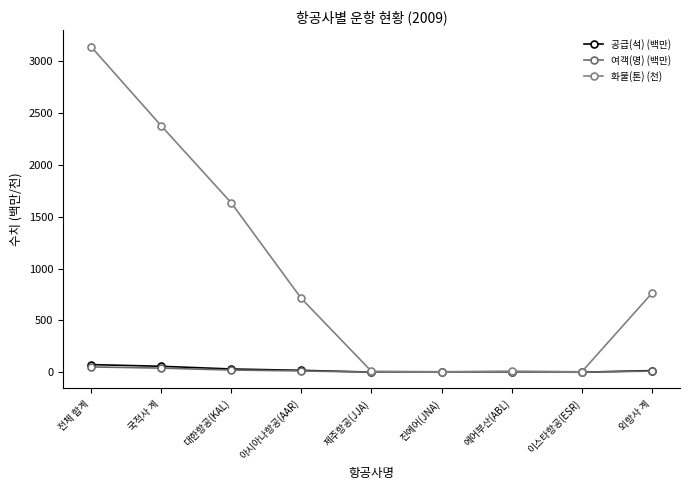

Reading left to right, transcribe all the data shown in this chart.

공급(석) (백만): 전체 합계=74.3	국적사 계=58.0	대한항공(KAL)=32.0	아시아나항공(AAR)=18.9	제주항공(JJA)=2.0	진에어(JNA)=1.8	에어부산(ABL)=2.1	이스타항공(ESR)=1.2	외항사 계=16.3
여객(명) (백만): 전체 합계=52.0	국적사 계=40.4	대한항공(KAL)=21.9	아시아나항공(AAR)=13.3	제주항공(JJA)=1.5	진에어(JNA)=1.2	에어부산(ABL)=1.4	이스타항공(ESR)=1.0	외항사 계=11.6
화물(톤) (천): 전체 합계=3140.9	국적사 계=2378.1	대한항공(KAL)=1634.6	아시아나항공(AAR)=712.0	제주항공(JJA)=9.7	진에어(JNA)=5.6	에어부산(ABL)=11.2	이스타항공(ESR)=5.0	외항사 계=762.7